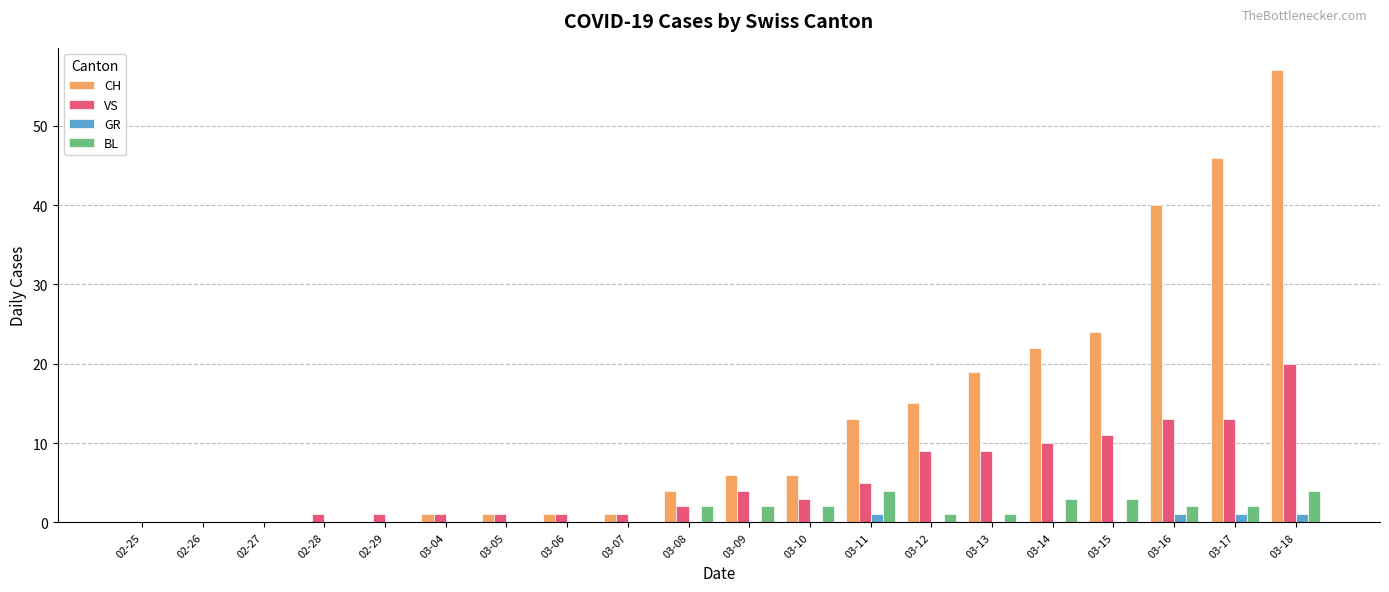

What is the average value of the CH series?

13